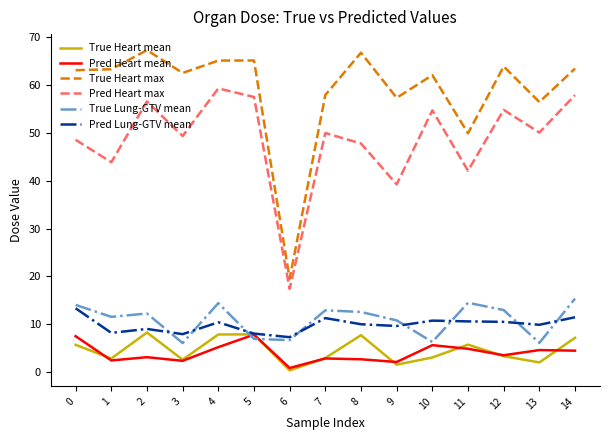

Which series has the widest spread of values?

True Heart max